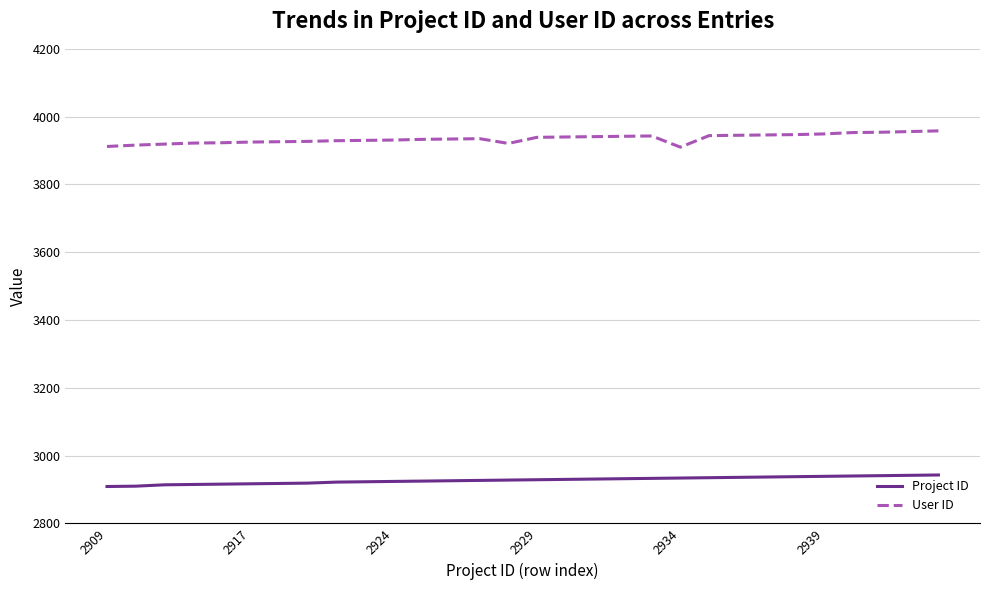

At how many categories does at least one series exceed 3497?

30